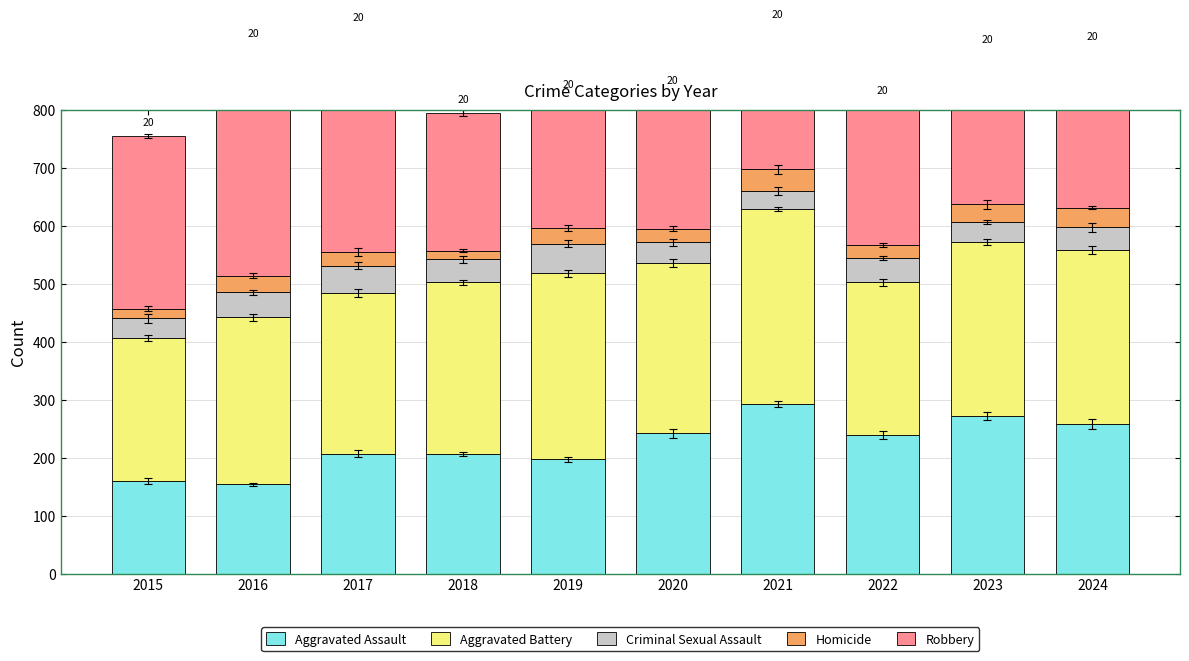

Which series changed the most between 2018 and 2023?

Aggravated Assault